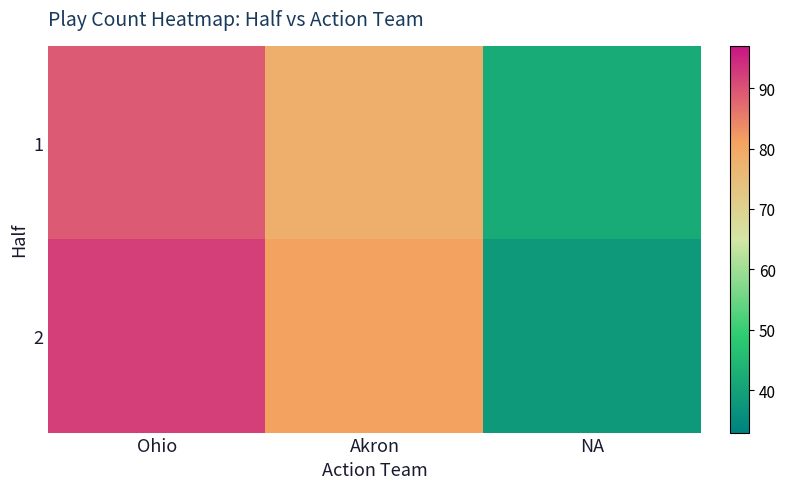

Which category has the highest value across all series?

Ohio